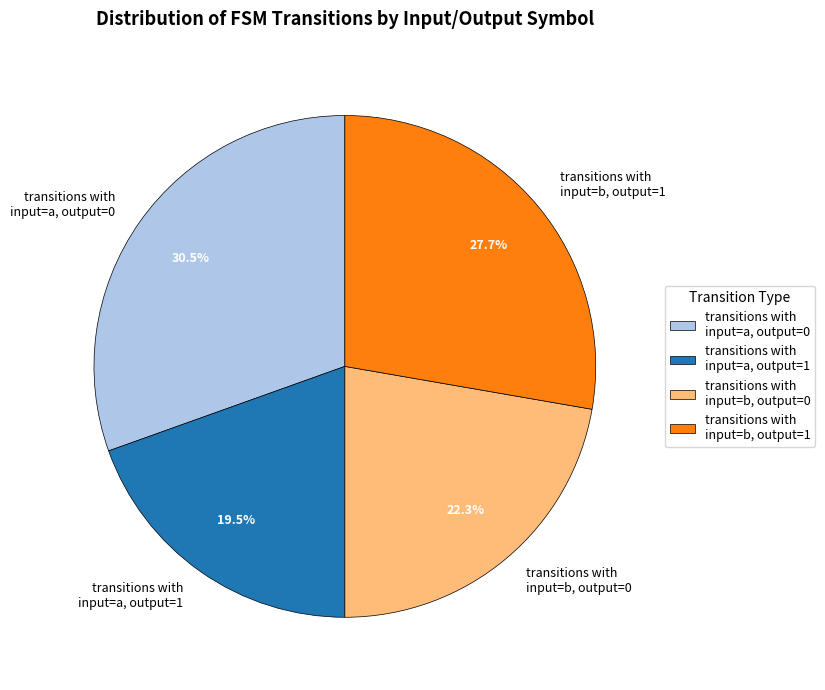

Does transitions with input=a, output=0 account for over 50% of the chart?

No